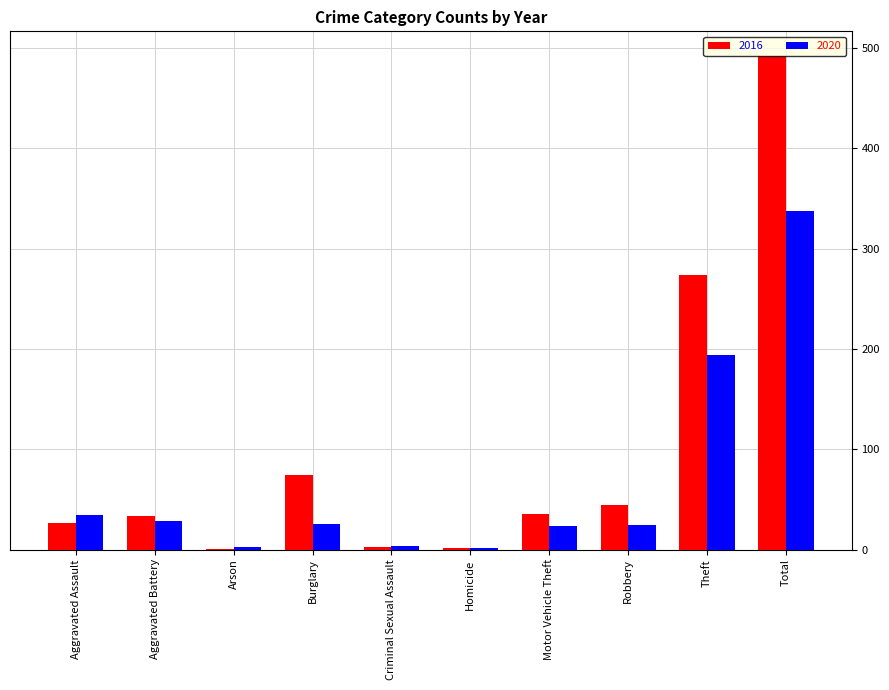

The 2020 series shows 194 at Theft. True or false?

True